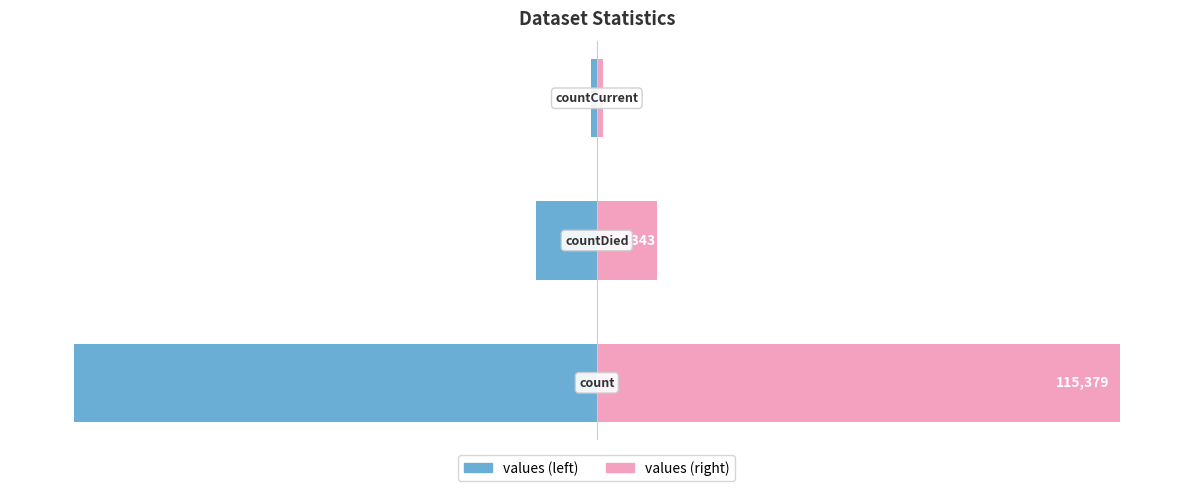

Is it true that values equals -188498 at −150000?

False